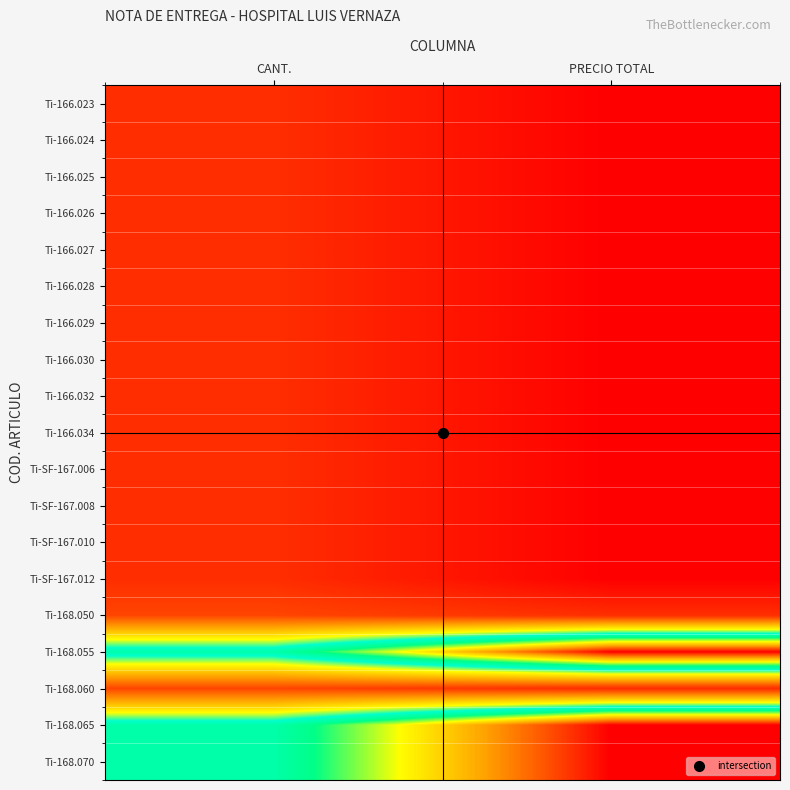

Reading left to right, what are all the values shown in this chart?

Ti-166.023: CANT.=1.0	PRECIO TOTAL=0.0
Ti-166.024: CANT.=1.0	PRECIO TOTAL=0.0
Ti-166.025: CANT.=1.0	PRECIO TOTAL=0.0
Ti-166.026: CANT.=1.0	PRECIO TOTAL=0.0
Ti-166.027: CANT.=1.0	PRECIO TOTAL=0.0
Ti-166.028: CANT.=1.0	PRECIO TOTAL=0.0
Ti-166.029: CANT.=1.0	PRECIO TOTAL=0.0
Ti-166.030: CANT.=1.0	PRECIO TOTAL=0.0
Ti-166.032: CANT.=1.0	PRECIO TOTAL=0.0
Ti-166.034: CANT.=1.0	PRECIO TOTAL=0.0
Ti-SF-167.006: CANT.=1.0	PRECIO TOTAL=0.0
Ti-SF-167.008: CANT.=1.0	PRECIO TOTAL=0.0
Ti-SF-167.010: CANT.=1.0	PRECIO TOTAL=0.0
Ti-SF-167.012: CANT.=1.0	PRECIO TOTAL=0.0
Ti-168.050: CANT.=1.5	PRECIO TOTAL=1.0
Ti-168.055: CANT.=6.0	PRECIO TOTAL=10.0
Ti-168.060: CANT.=1.5	PRECIO TOTAL=1.0
Ti-168.065: CANT.=6.0	PRECIO TOTAL=10.0
Ti-168.070: CANT.=6.0	PRECIO TOTAL=10.0